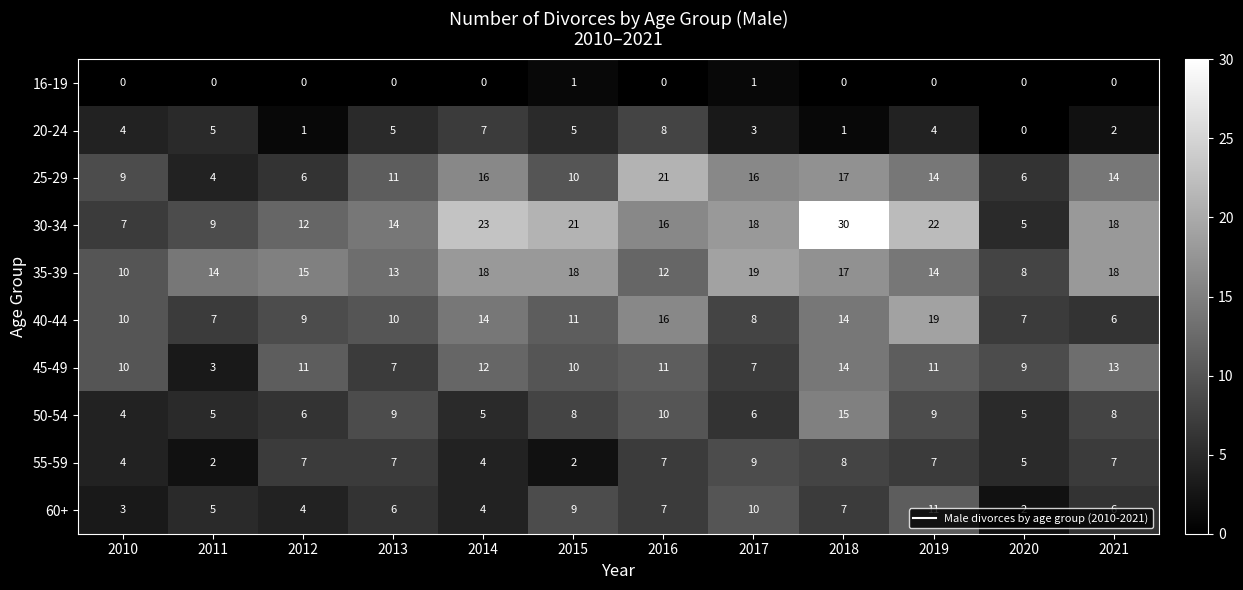

At which category is the sum across all series the highest?

2018